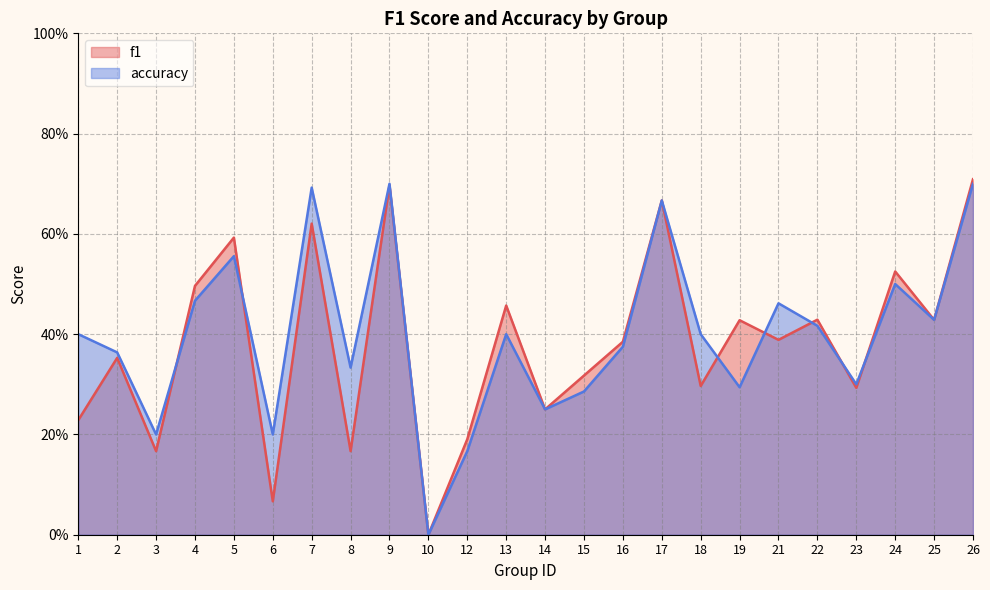

What is the value of the accuracy point at the 11th from the left?

0.2